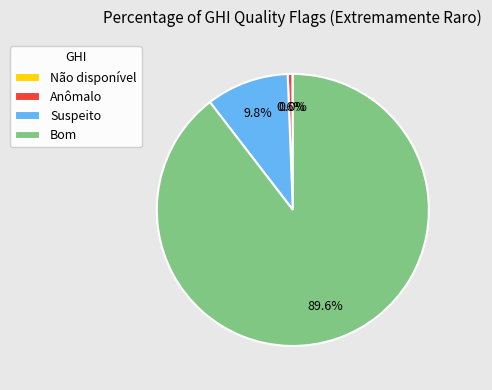

To the nearest percent, what portion does Suspeito represent?

10%